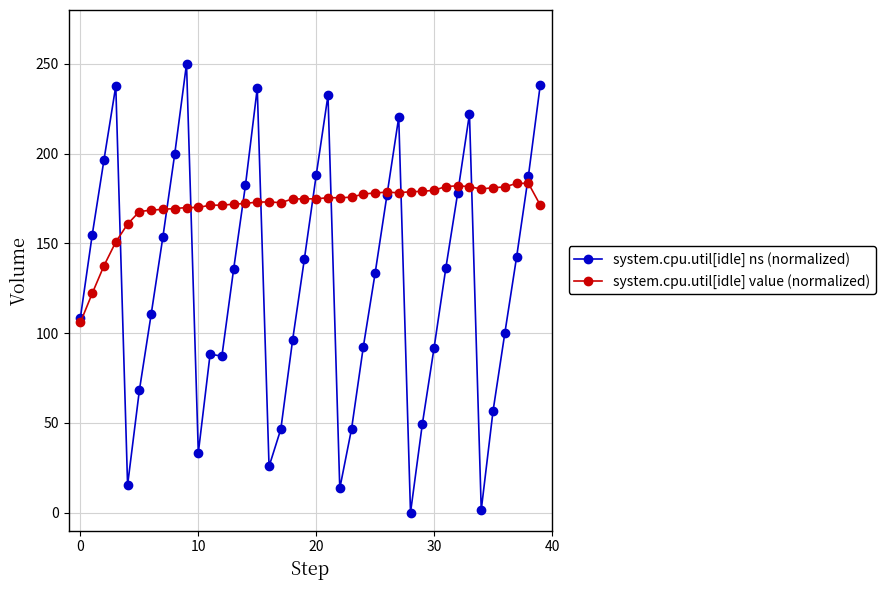

List the series in order of their peak value, highest first.

system.cpu.util[idle] ns (normalized), system.cpu.util[idle] value (normalized)